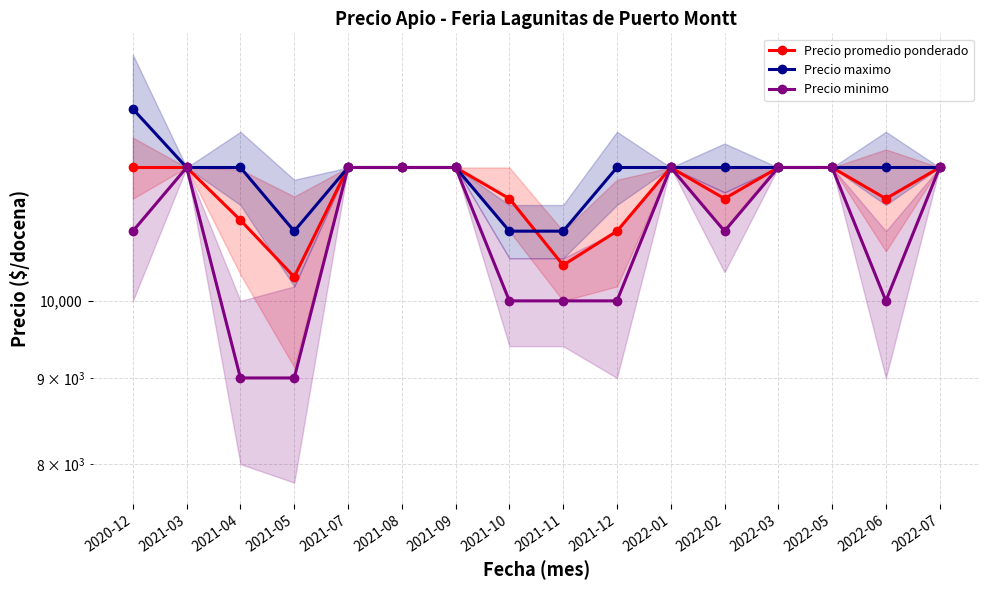

How many categories are shown in the chart?

16